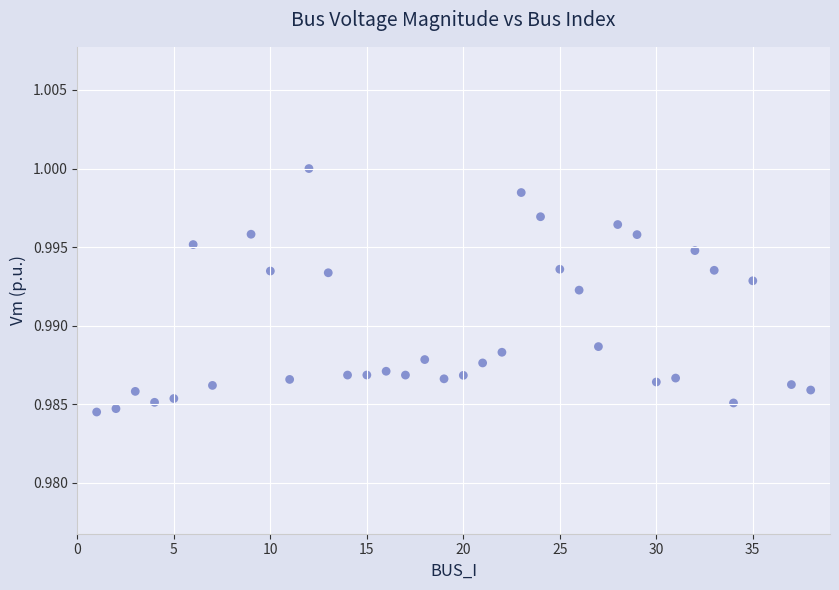

What is the range of X values (max minus min)?

37.0